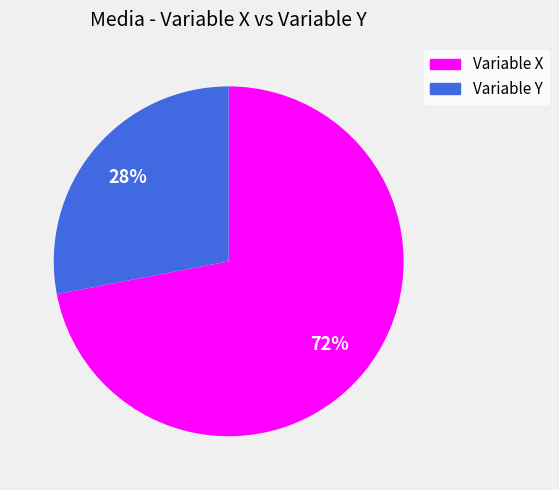

Which slice represents more than half of the pie?

Variable X